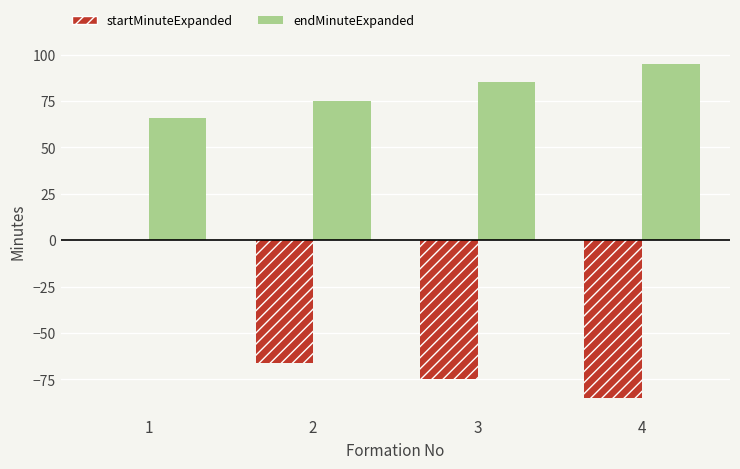

Which category has the highest value in the endMinuteExpanded series?

4